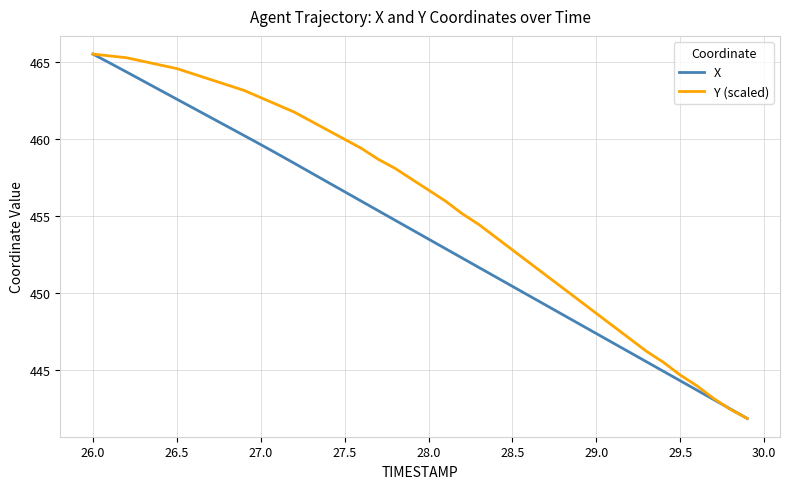

What is the greatest value displayed?

465.5